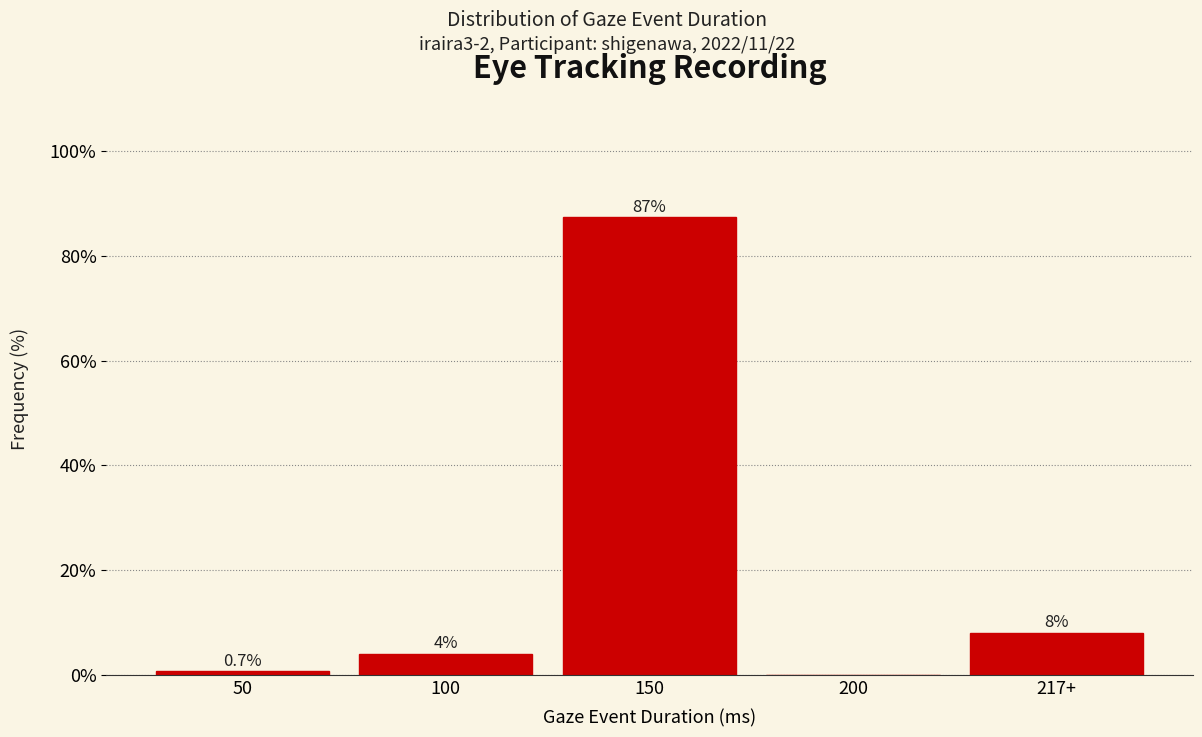

Reading left to right, what are all the values shown in this chart?

50=0.7	100=4.0	150=87.3	200=0.0	217+=8.0